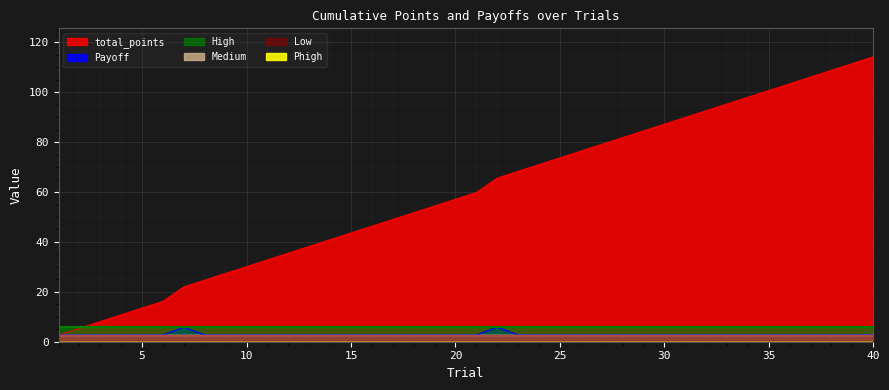

Which series has the largest total across all categories?

total_points